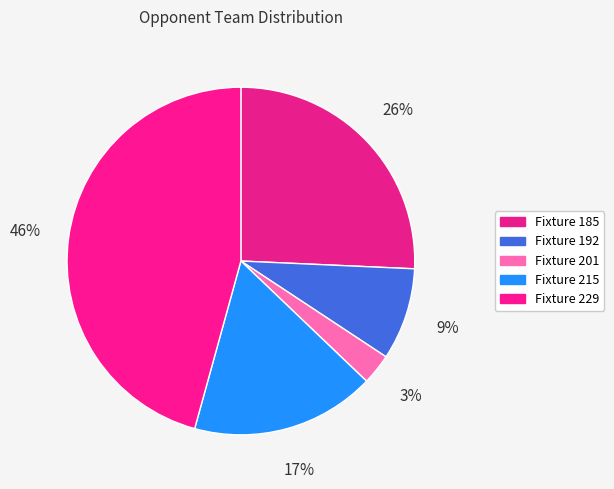

Which category has the biggest portion of the pie?

Fixture 229